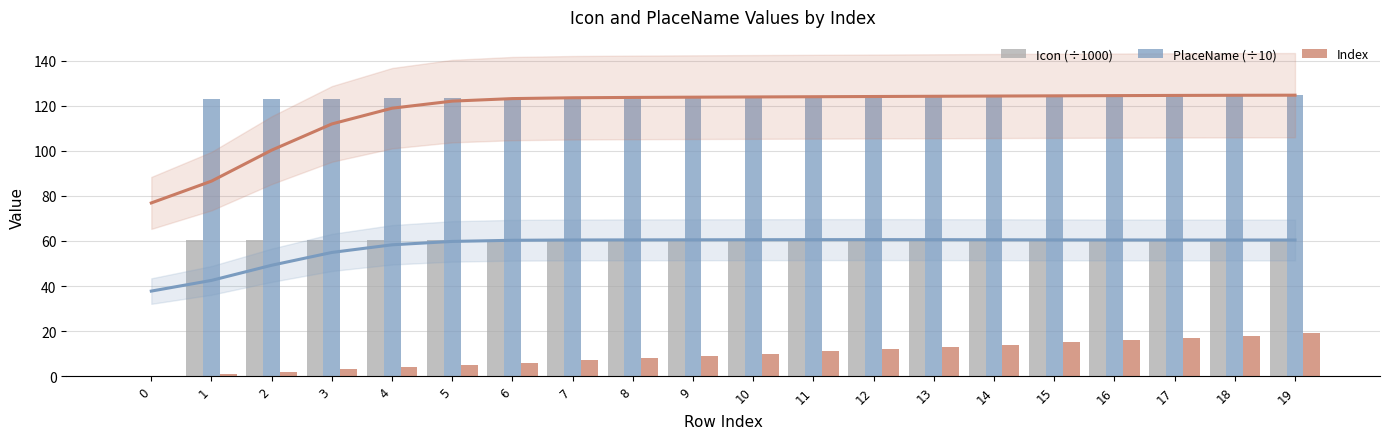

At how many categories does at least one series exceed 58?

19